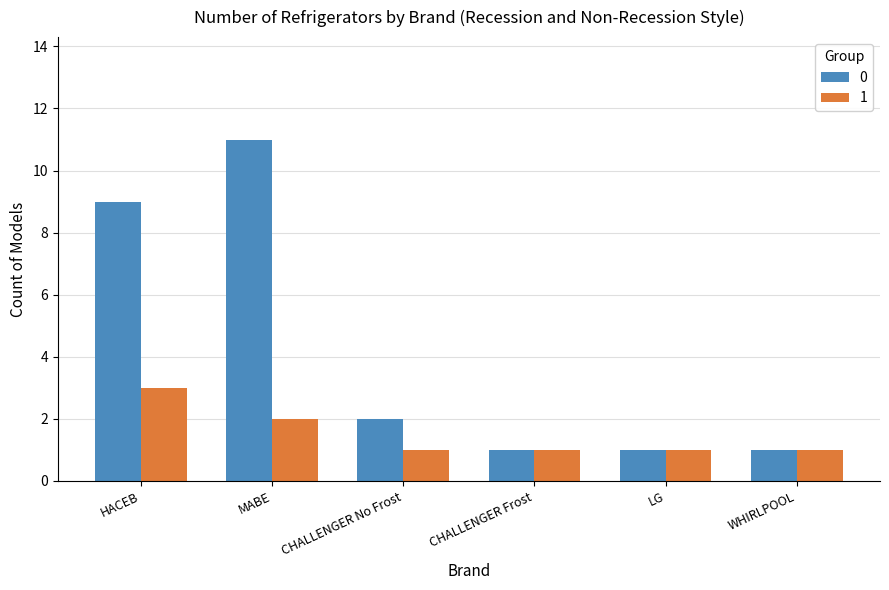

What is the sum of the 1 values at WHIRLPOOL and LG?

2